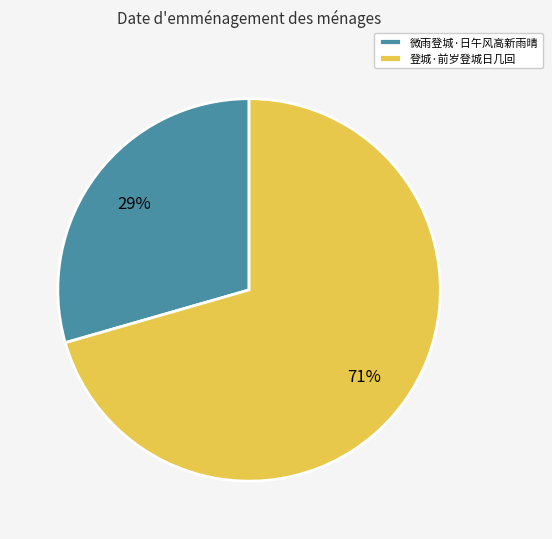

Rank the categories by value from highest to lowest.

登城·前岁登城日几回, 微雨登城·日午风高新雨晴